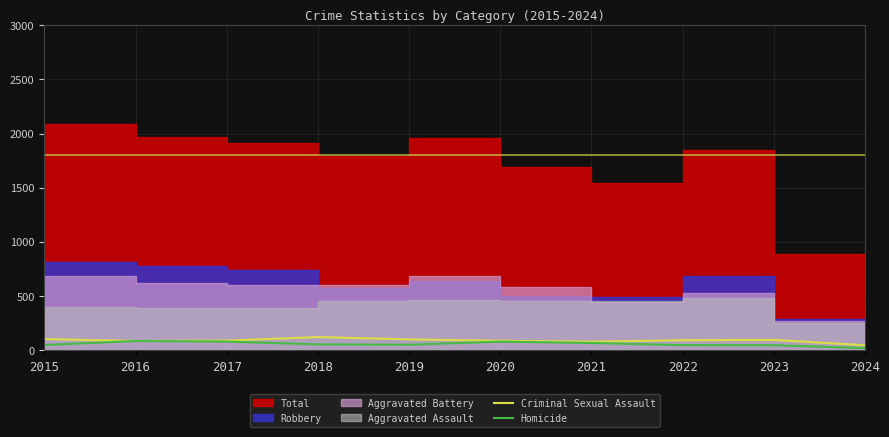

What is the sum of the Criminal Sexual Assault values at 2022 and 2021?

175